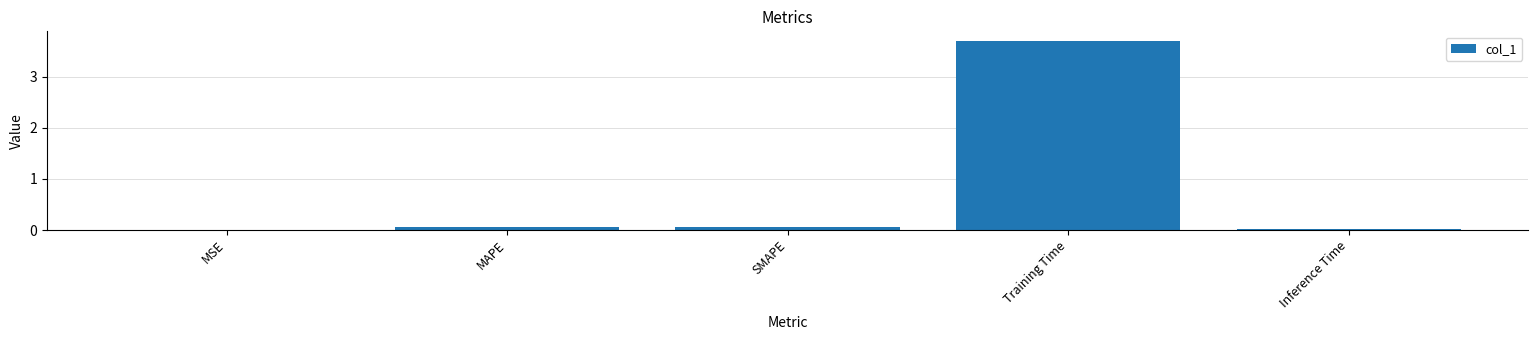

Read the value at Training Time.

3.7